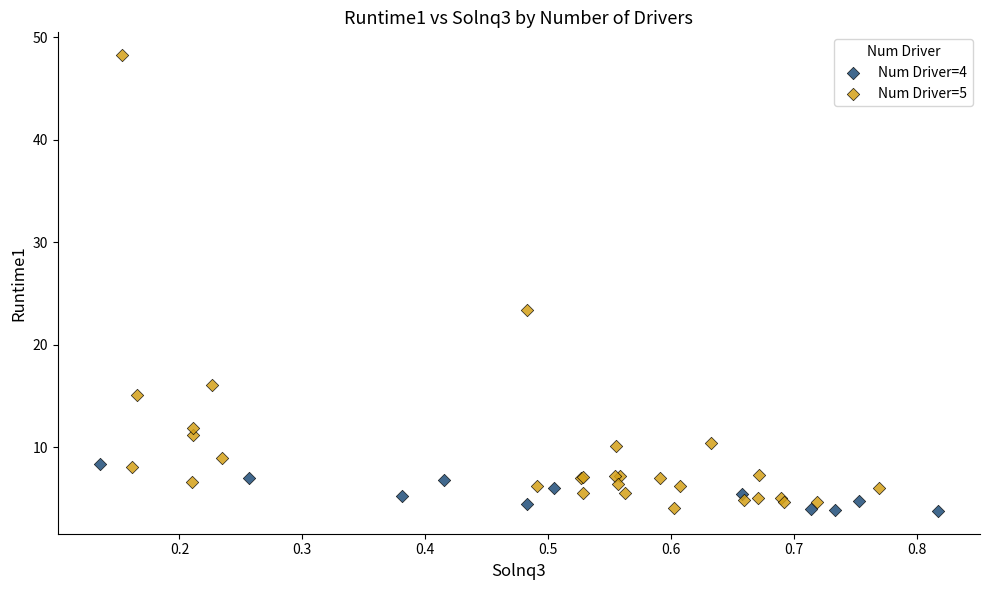

Which series has the widest spread of Y values?

Num Driver=5